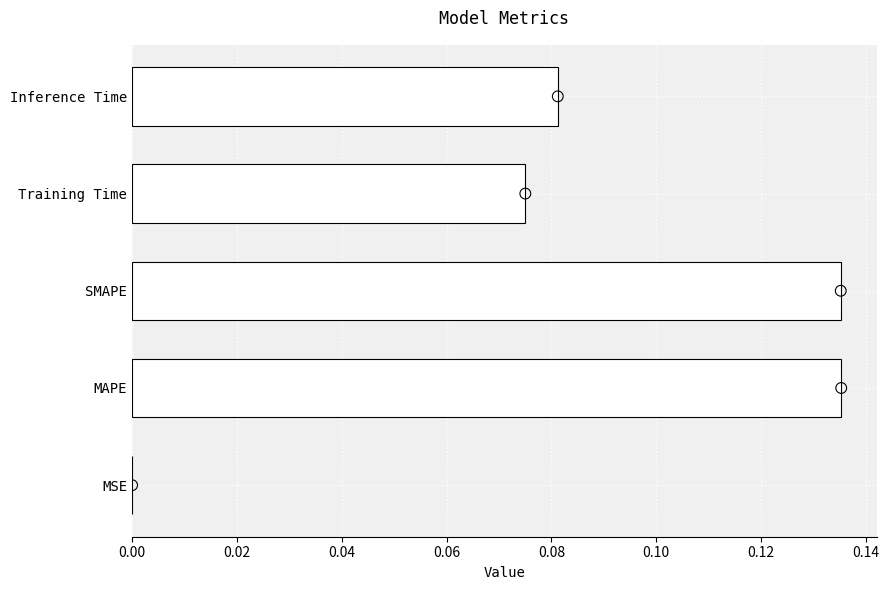

Which has a higher value, Inference Time or Training Time?

Inference Time